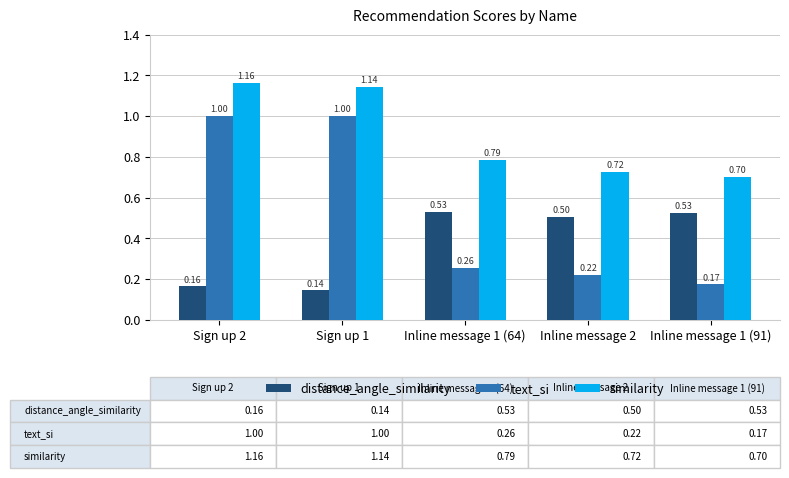

Count the number of data series in this chart.

3